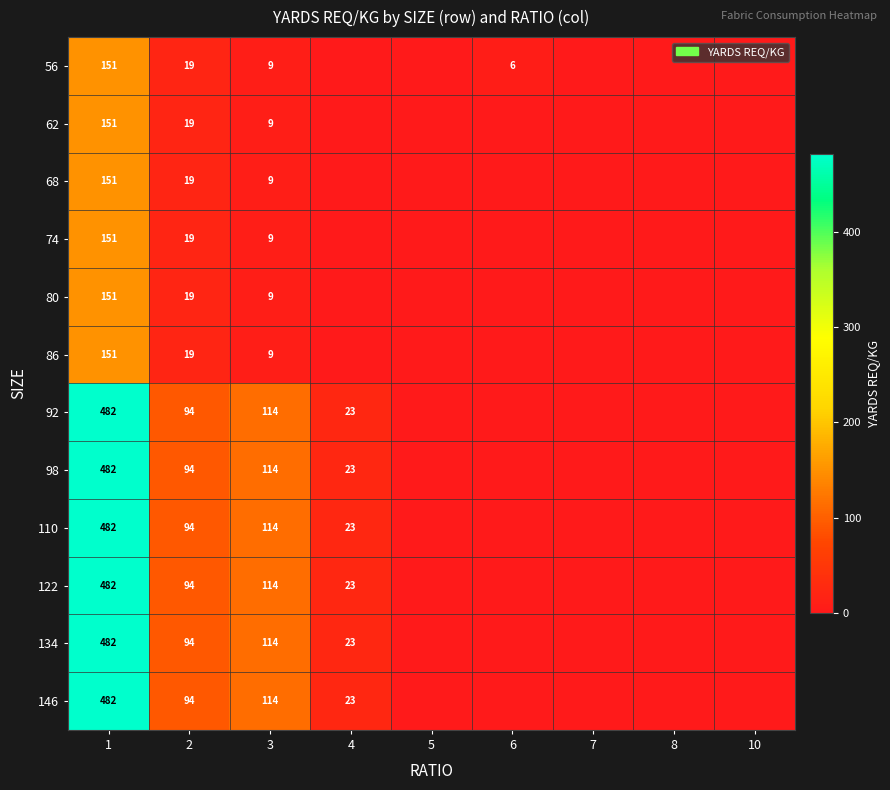

Is it true that 86 equals 19 at 2?

True